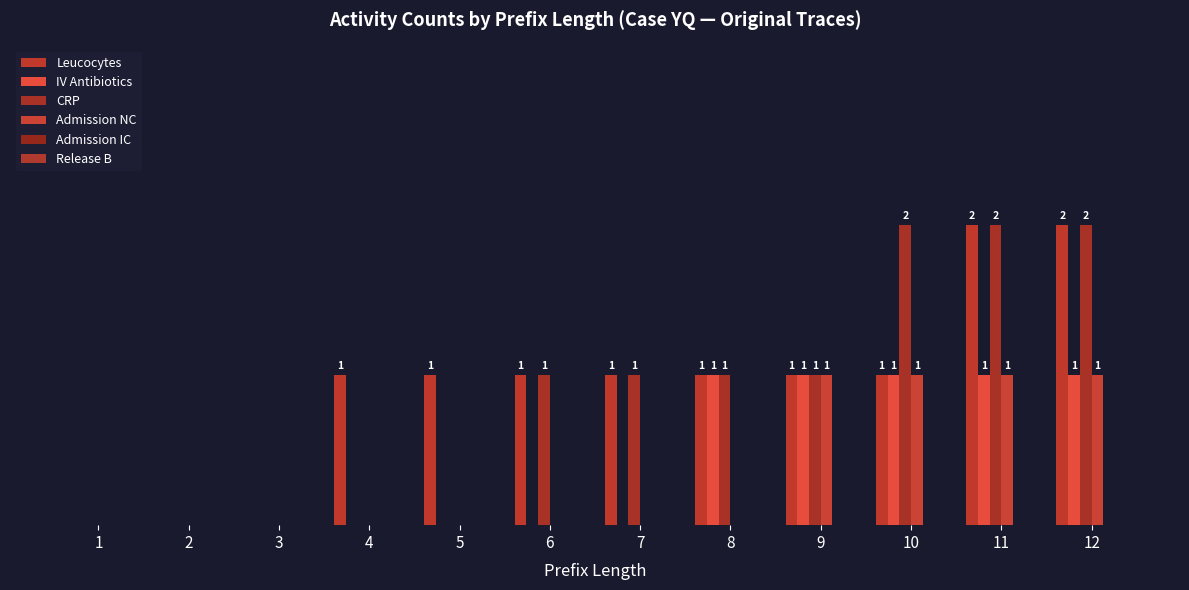

Which series has the widest spread of values?

Leucocytes